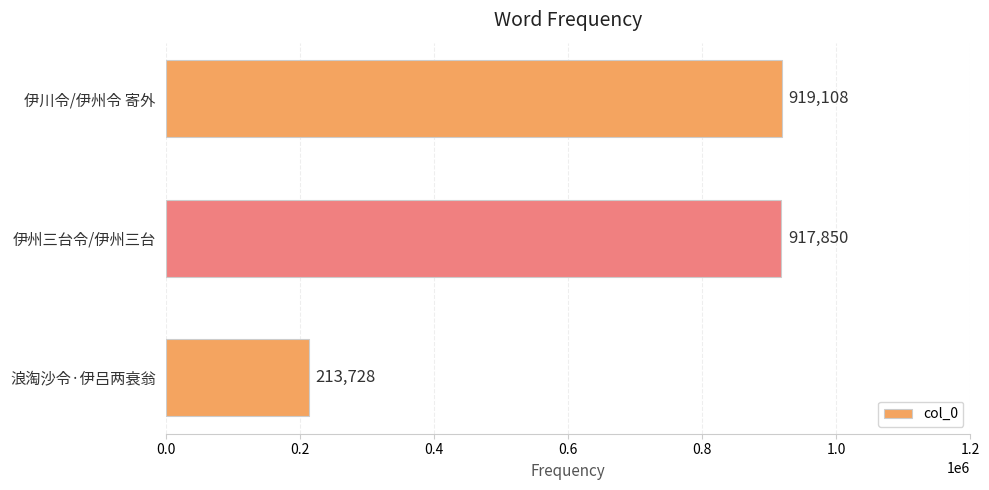

Between 伊川令/伊州令 寄外 and 伊州三台令/伊州三台, which is larger?

伊川令/伊州令 寄外